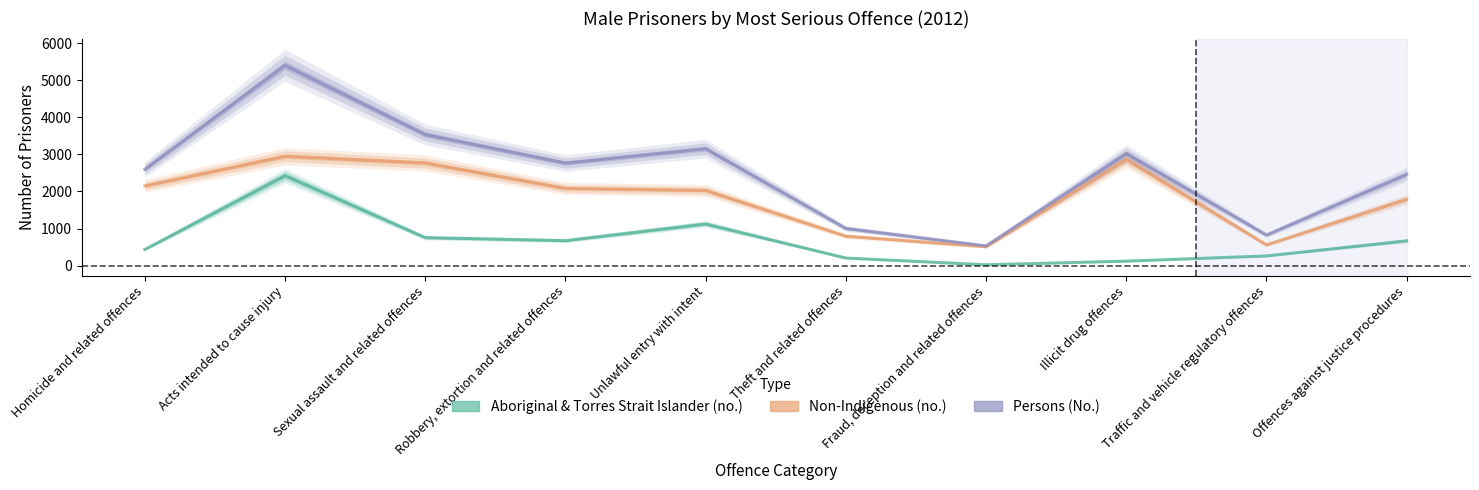

Rank the categories by Non-Indigenous (no.) value from lowest to highest.

Fraud, deception and related offences, Traffic and vehicle regulatory offences, Theft and related offences, Offences against justice procedures, Unlawful entry with intent, Robbery, extortion and related offences, Homicide and related offences, Sexual assault and related offences, Illicit drug offences, Acts intended to cause injury